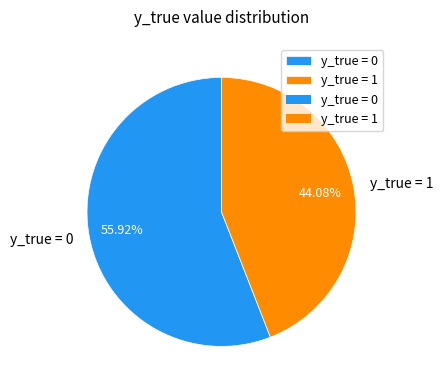

To the nearest percent, what is the average slice percentage?

50%